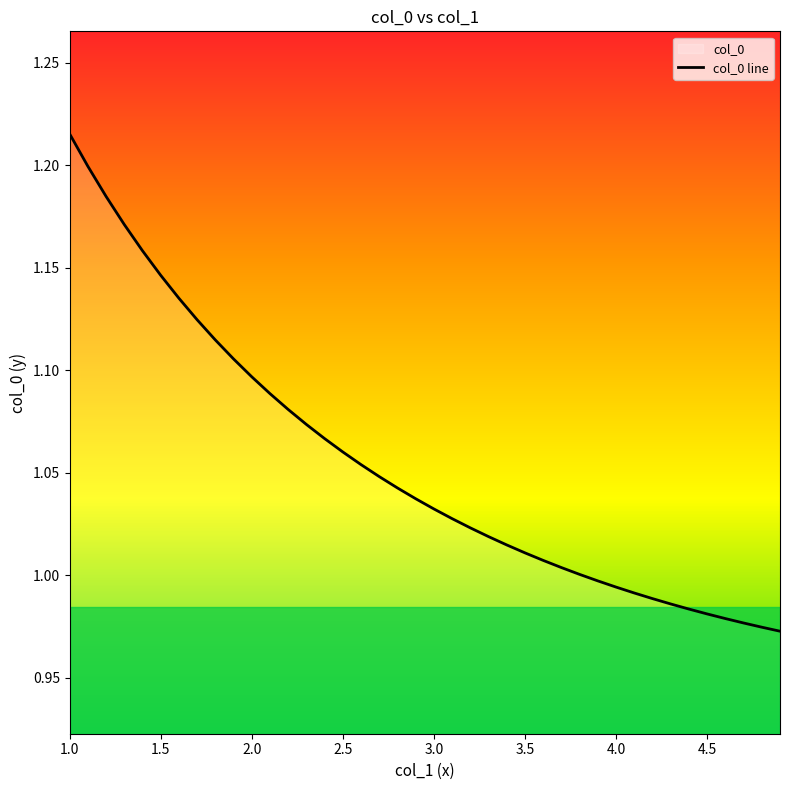

The value at 4.0 is 1.4. True or false?

False